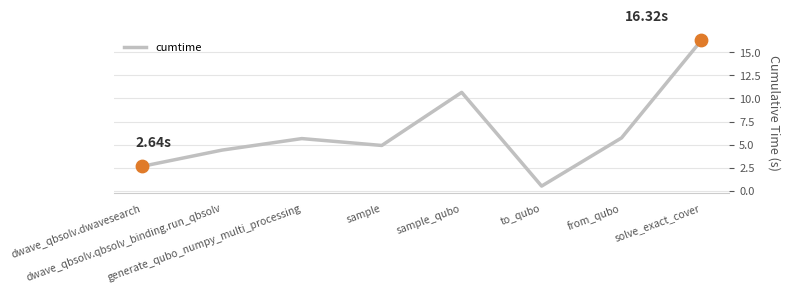

What is the ratio of the value at generate_qubo_numpy_multi_processing to the value at sample_qubo?

0.5